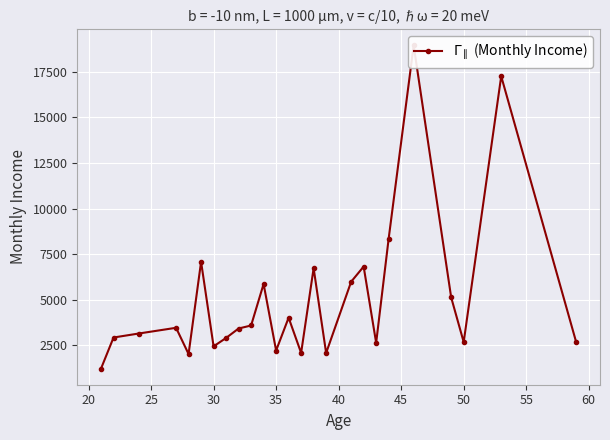

How many points are higher than both their immediate neighbors (excluding endpoints)?

8